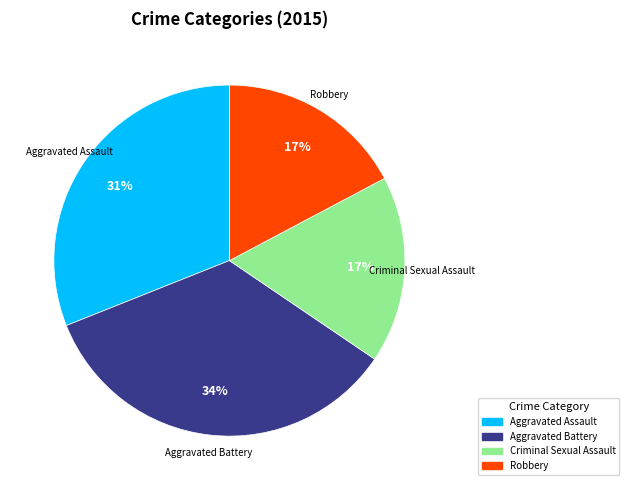

Count the number of slices in the pie.

4